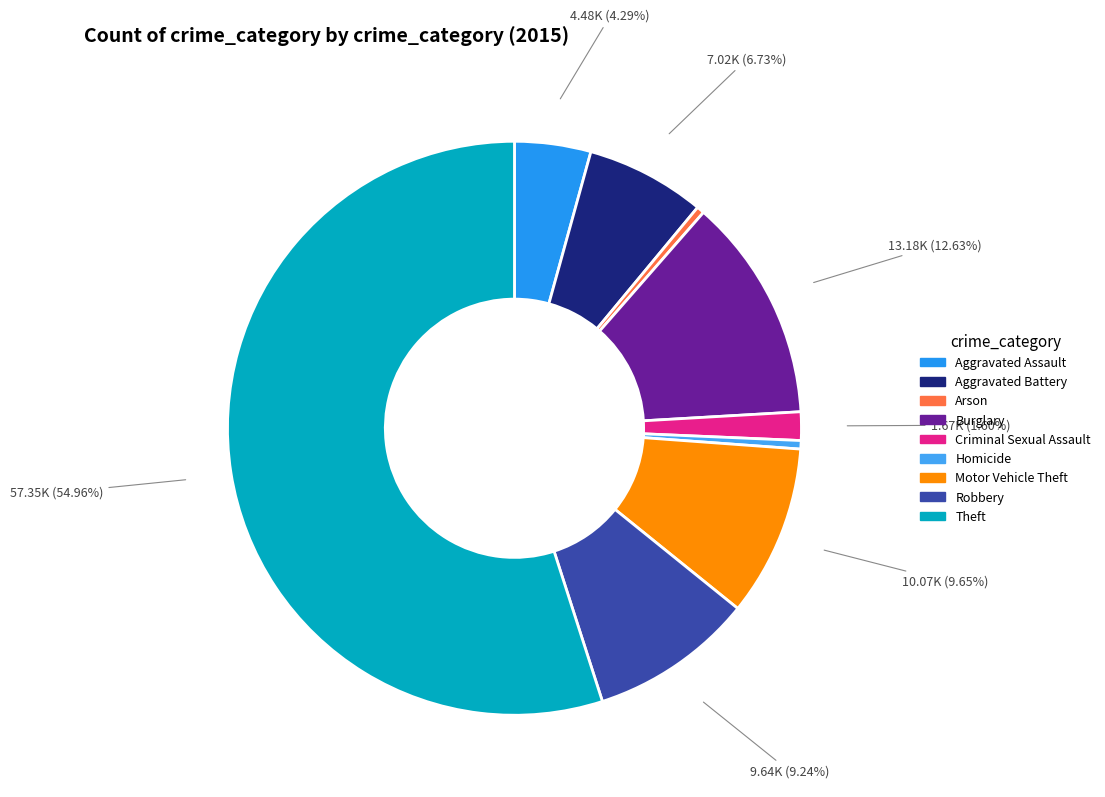

Is there a majority slice in this chart?

Yes